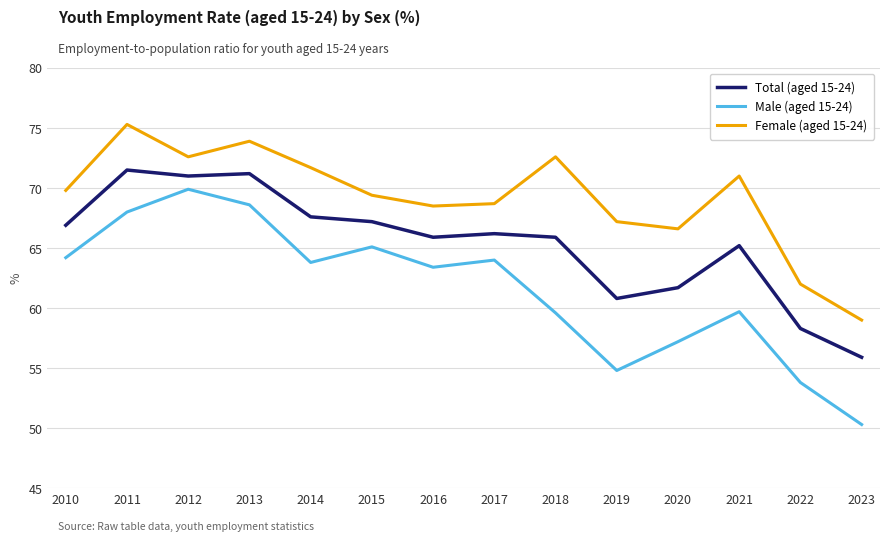

Where is Total (aged 15-24) nearest to the value 63?

2020